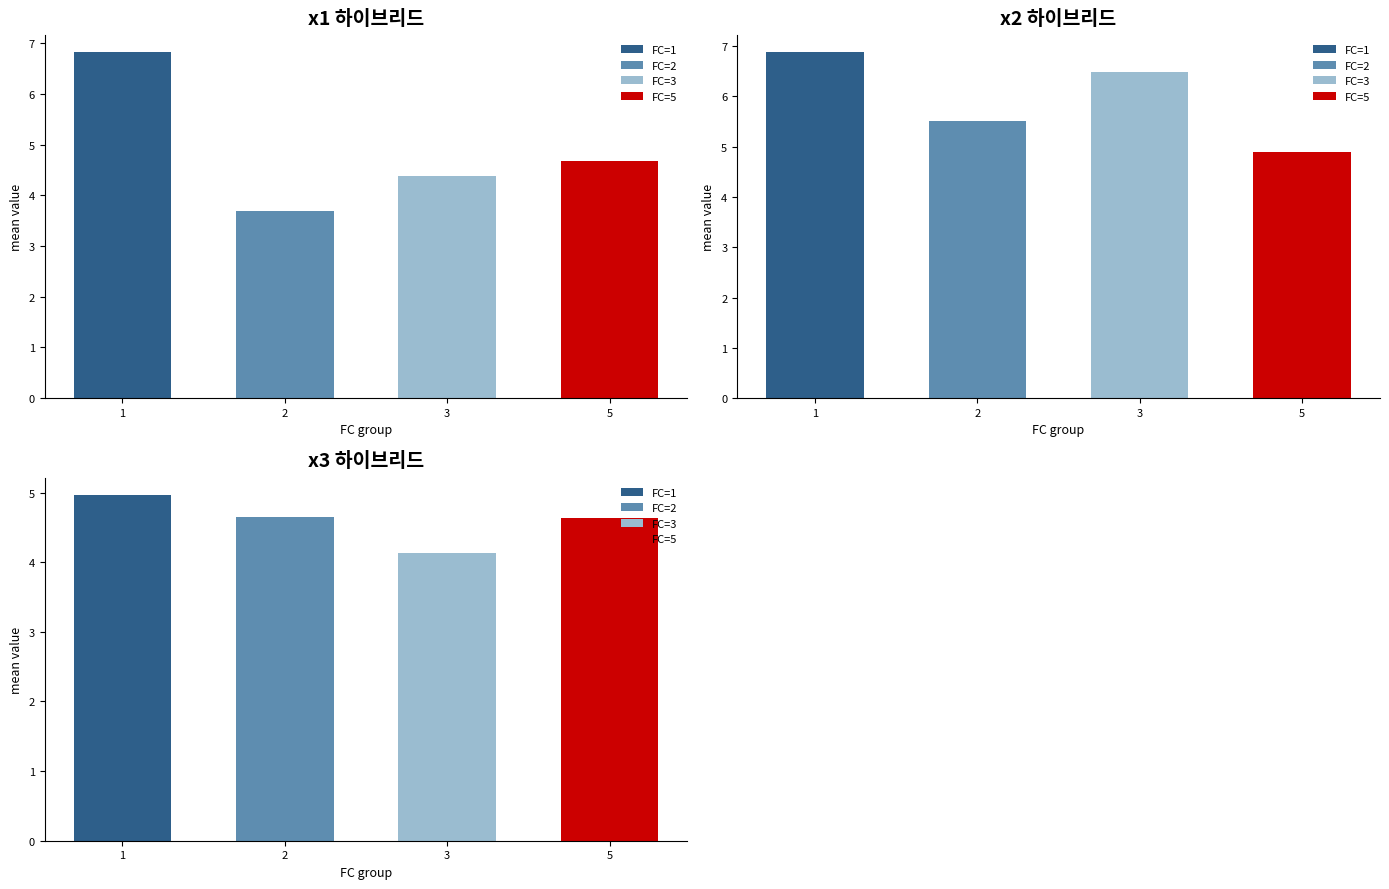

Are the bars horizontal?

No